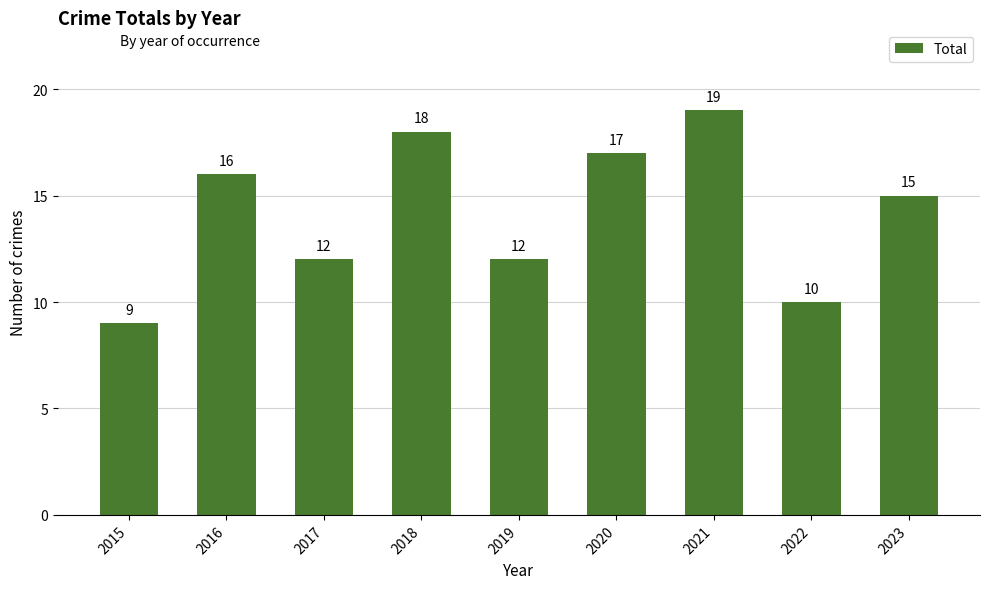

Are the bars grouped side by side (vs. stacked)?

No